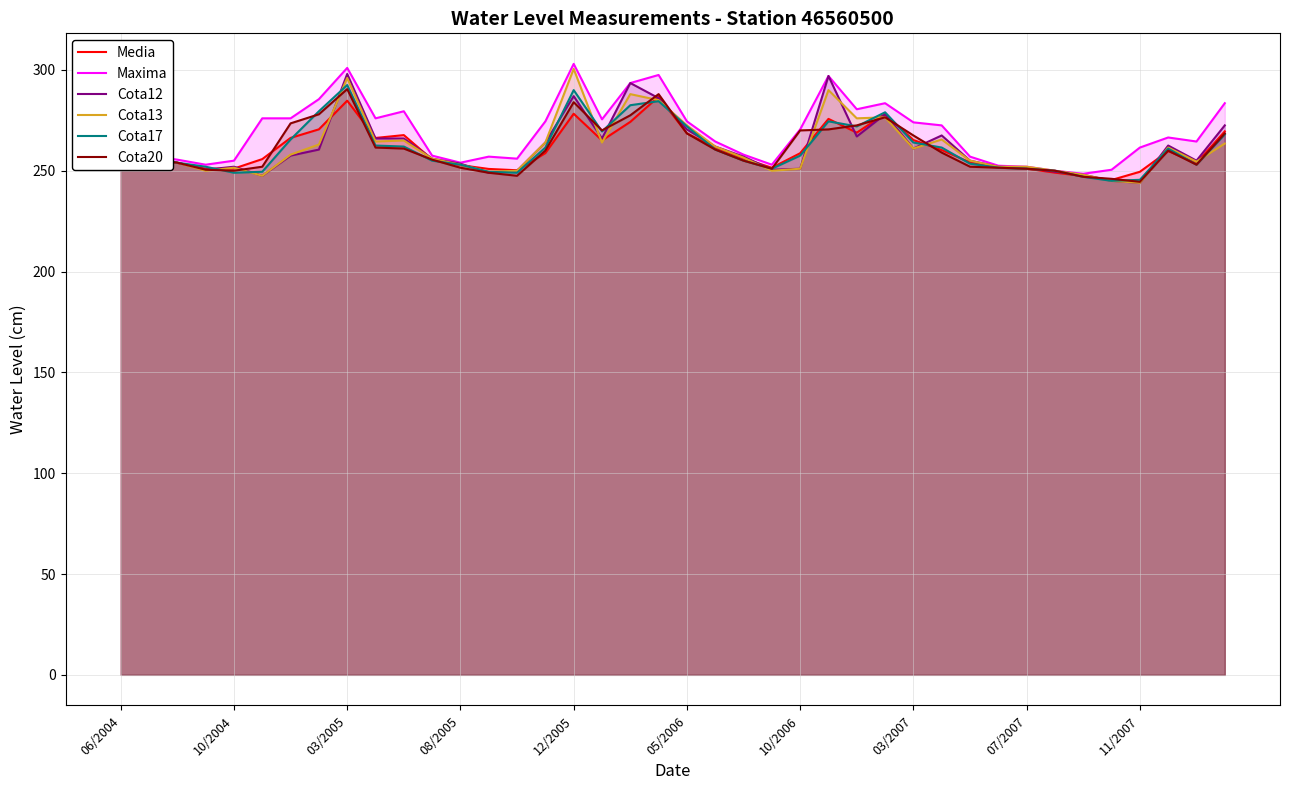

What position from the left is 13?

14